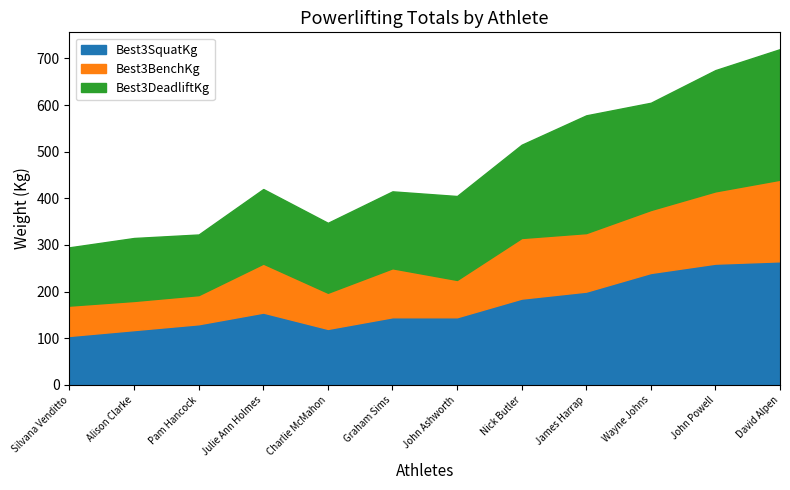

What is the difference between the highest and lowest values at John Powell?

105.0